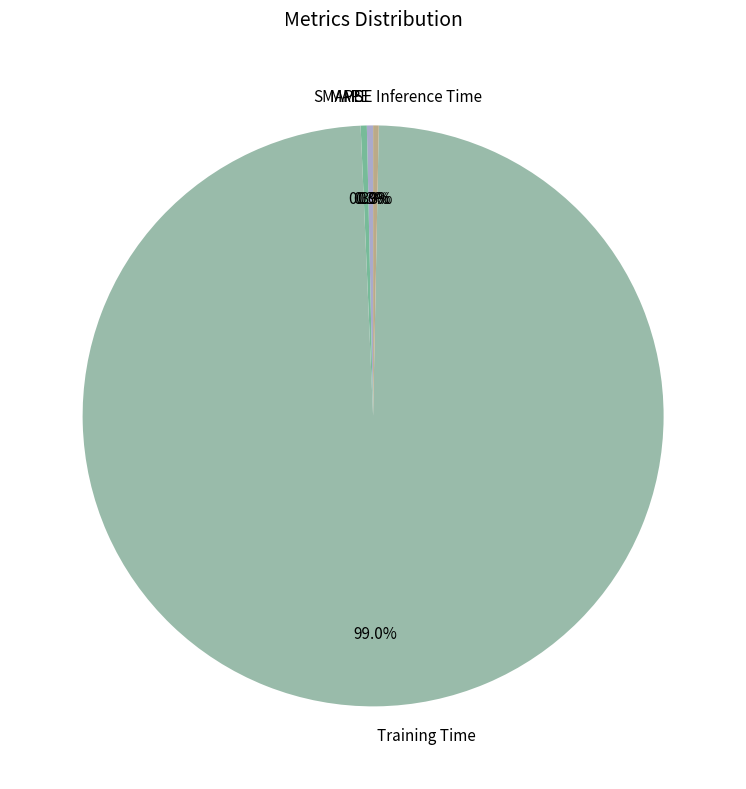

To the nearest percent, what is the average slice percentage?

20%